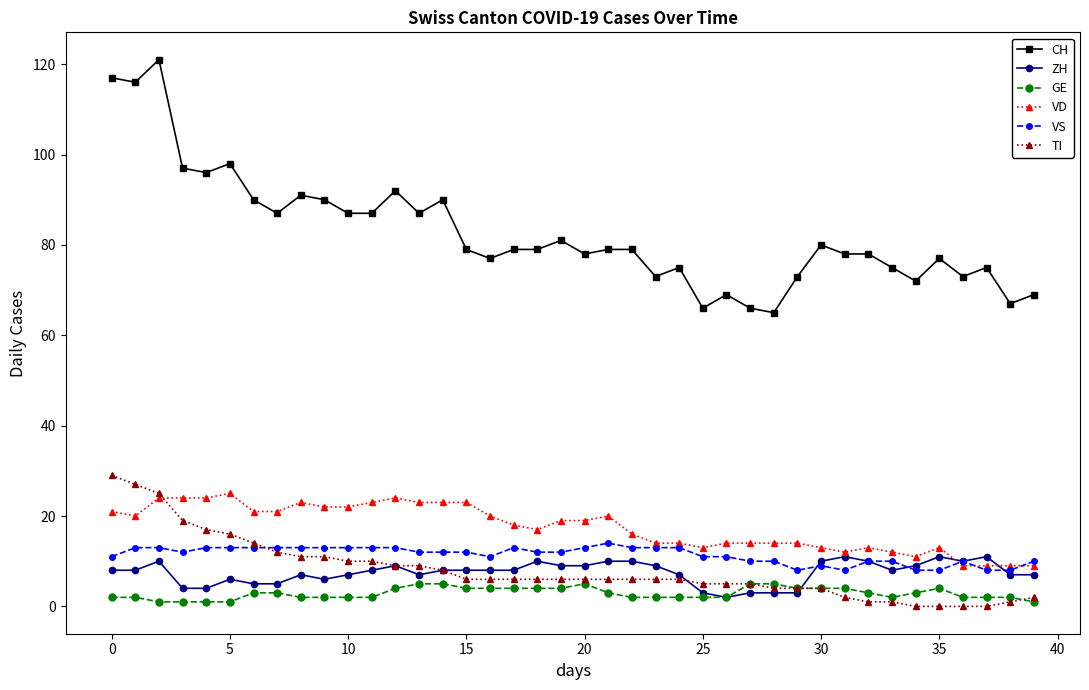

At how many categories does at least one series exceed 112?

3